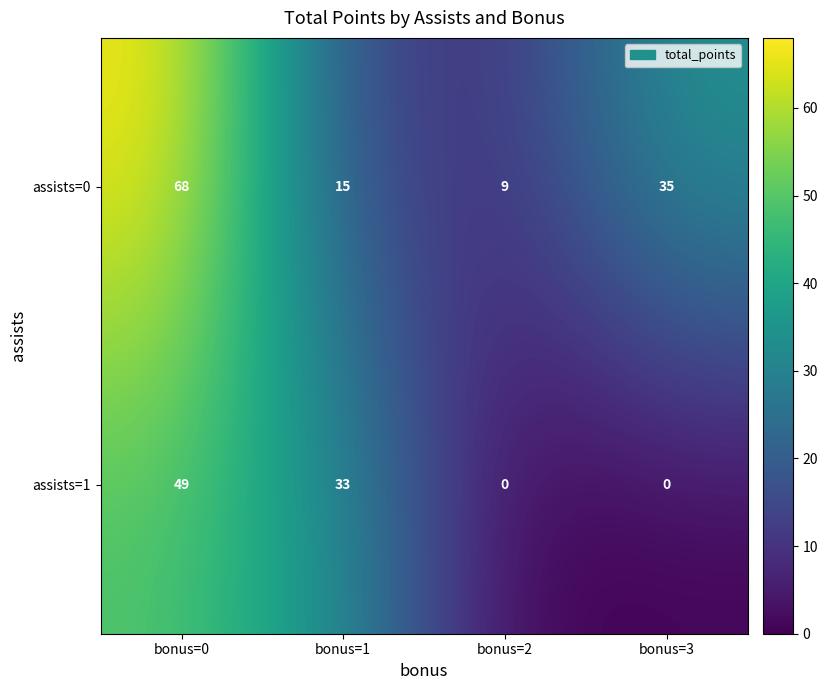

True or false: assists=0 has a value of 9 at bonus=2.

True